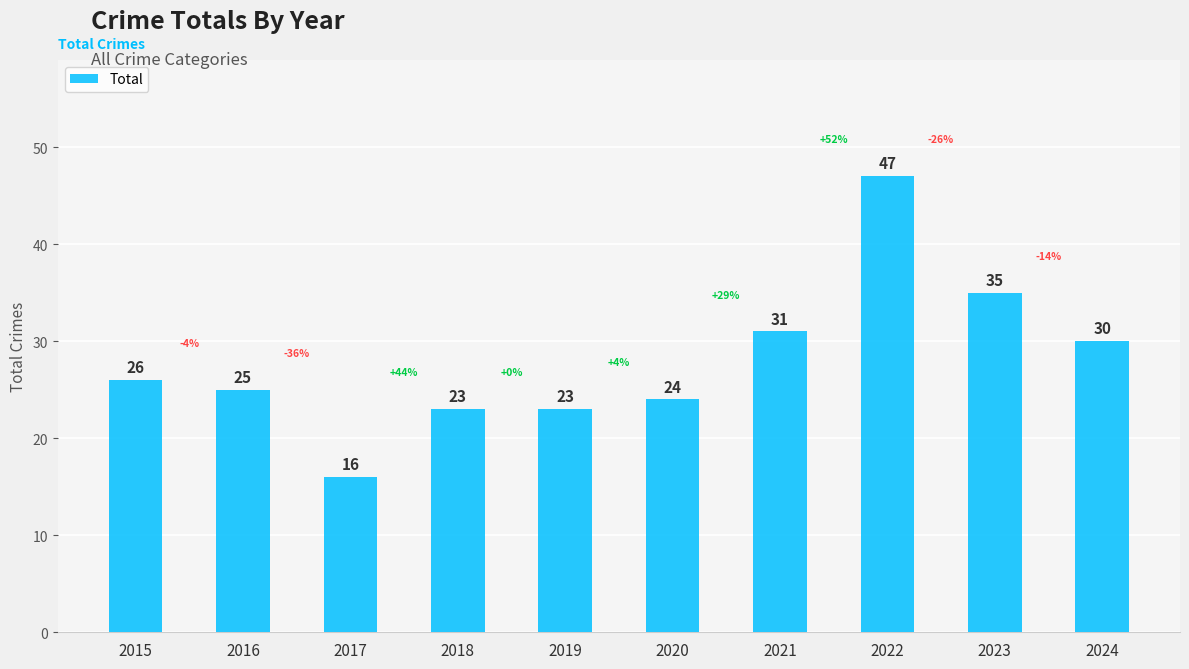

What is the change in value from 2019 to 2020?

+1